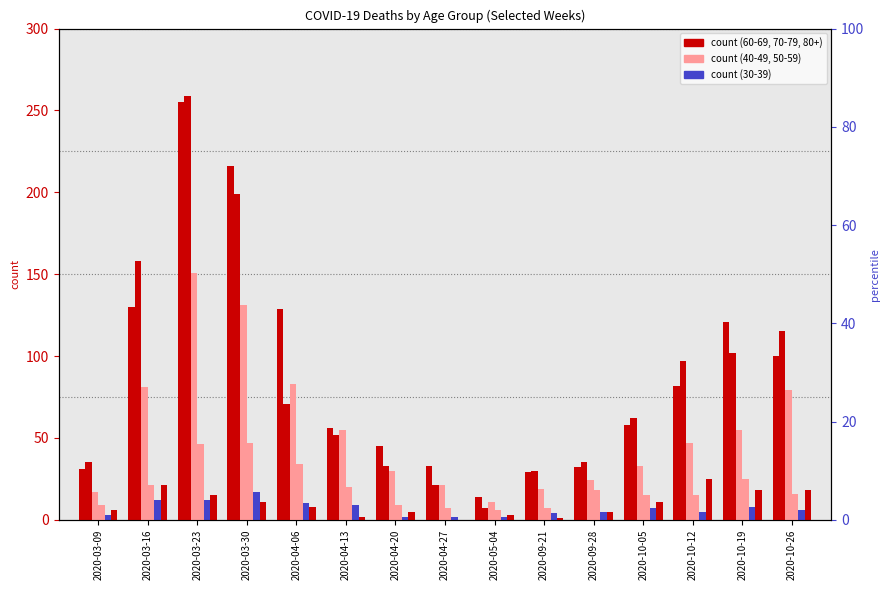

How many values in the 40 - 49 series exceed 16?

7